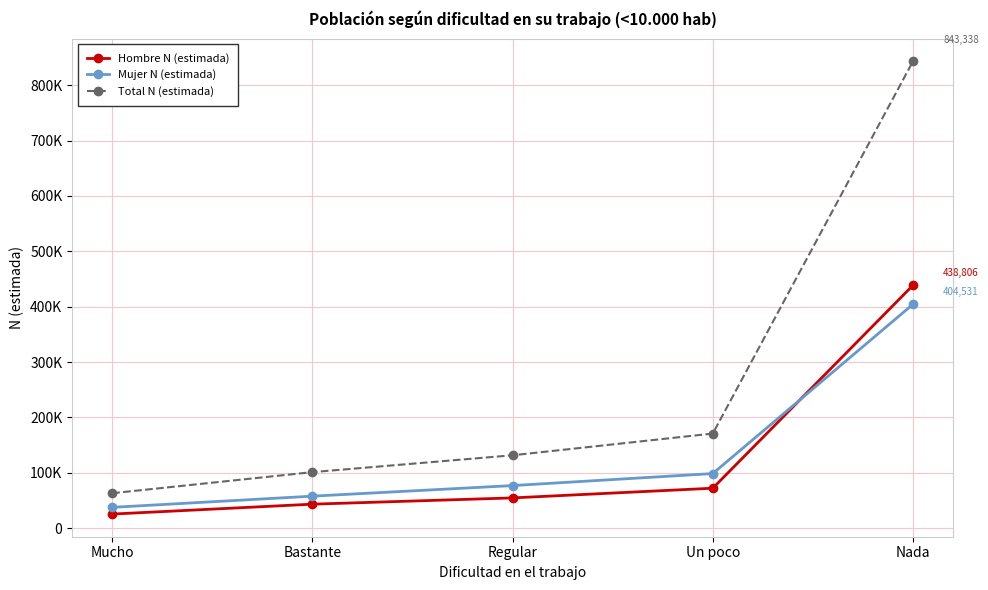

Does the chart have visible grid lines?

Yes